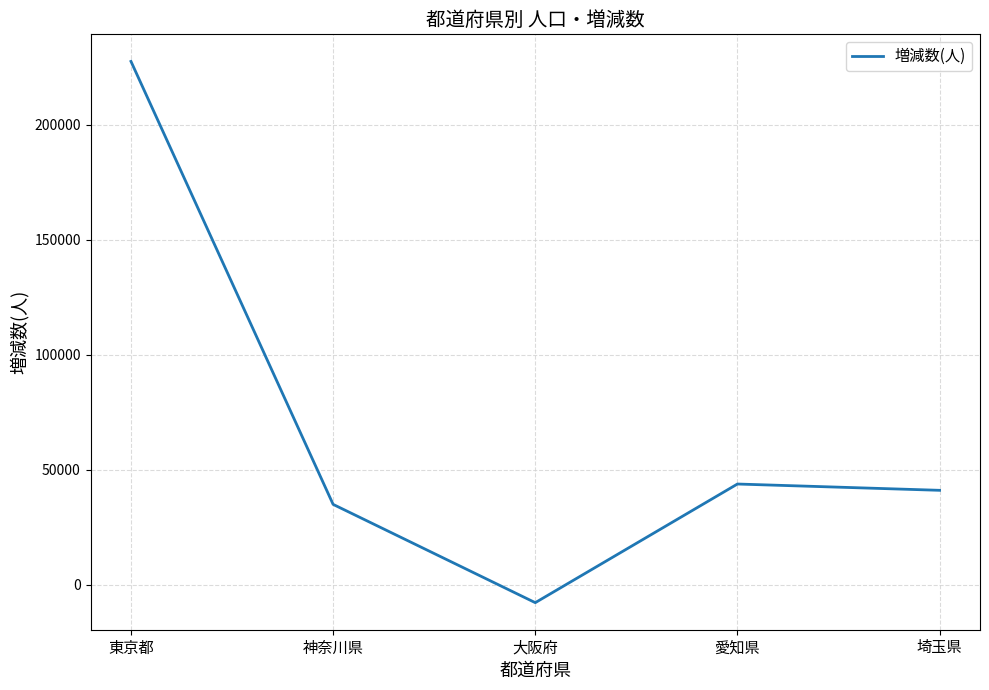

At which category does the data reach its first local valley?

大阪府